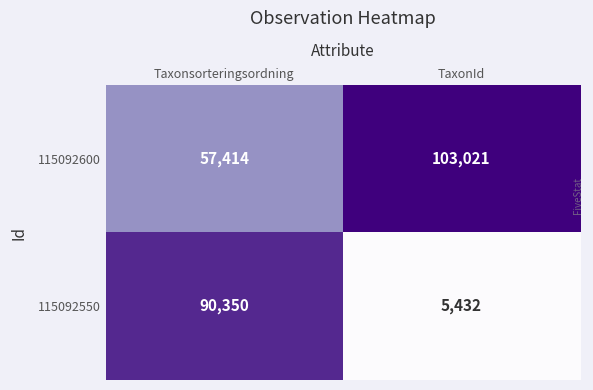

Rank the series by their average value, from lowest to highest.

115092550, 115092600